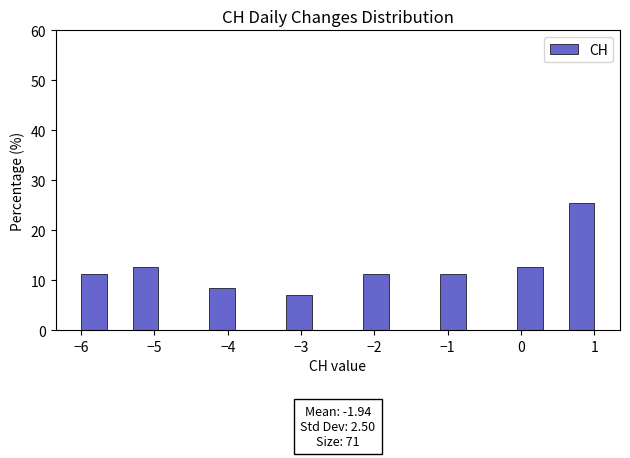

Read against the x-axis, roughly where is the centre of the tallest bar?

0.8